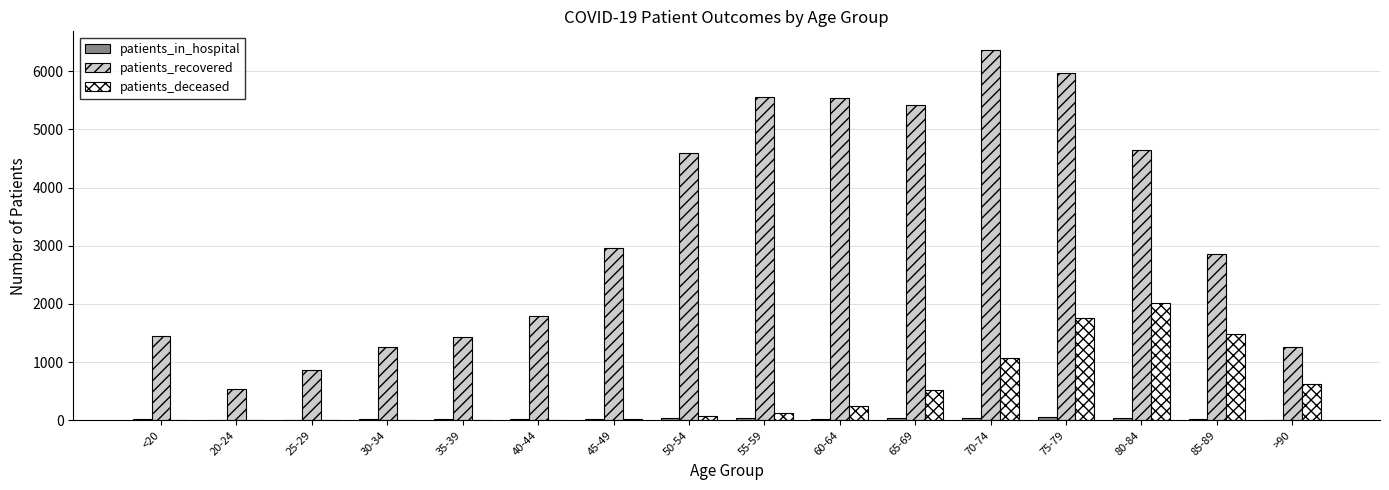

The value of patients_recovered at 70-74 is 2802. True or false?

False